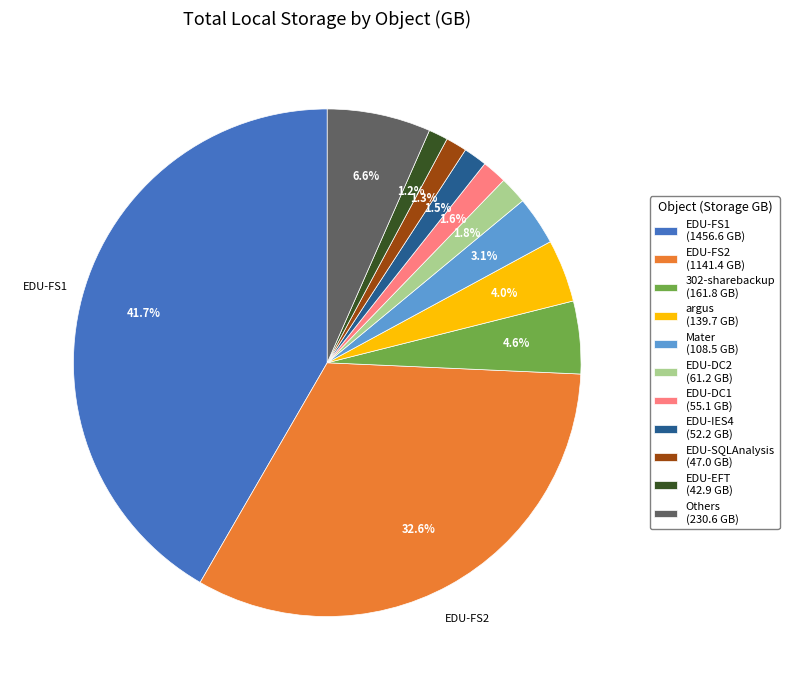

Which slice is the largest?

EDU-FS1 (1456.6 GB)